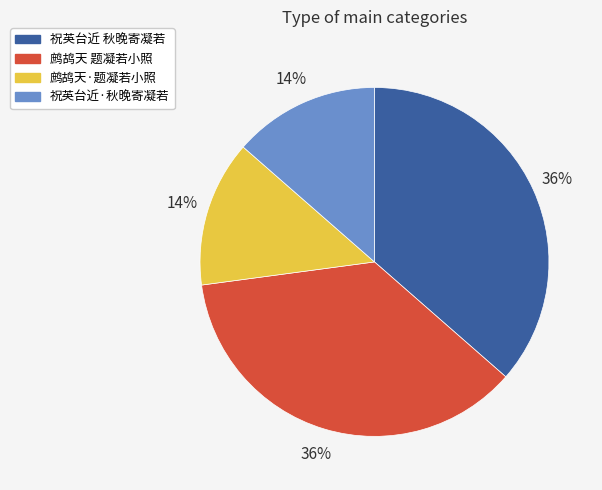

What is the ratio of the value at 鹧鸪天·题凝若小照 to the value at 鹧鸪天 题凝若小照?

0.4